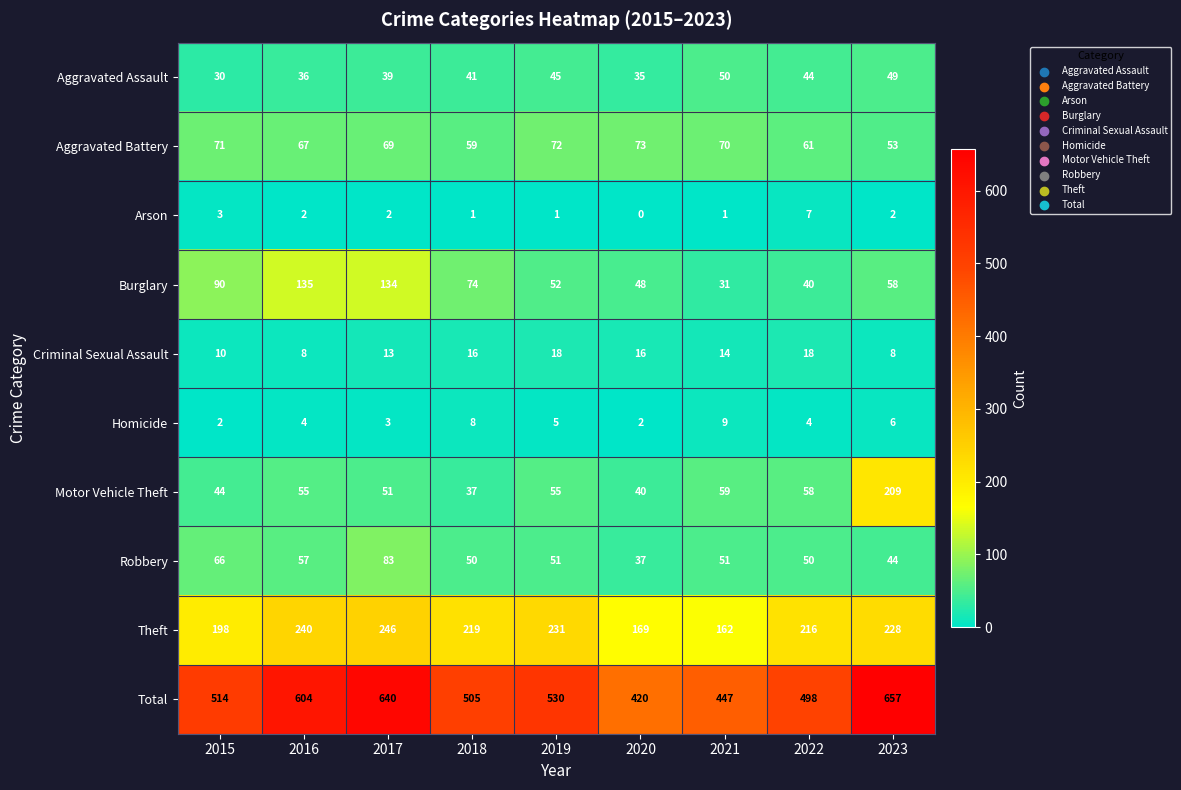

How many data points does each series have?

9